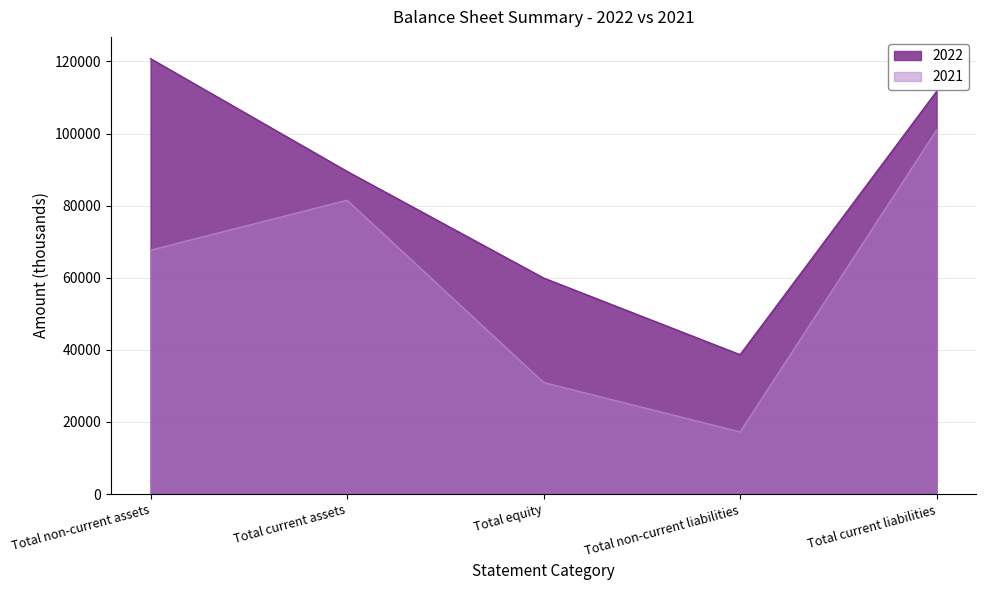

Where is the first local minimum for 2022?

Total non-current liabilities